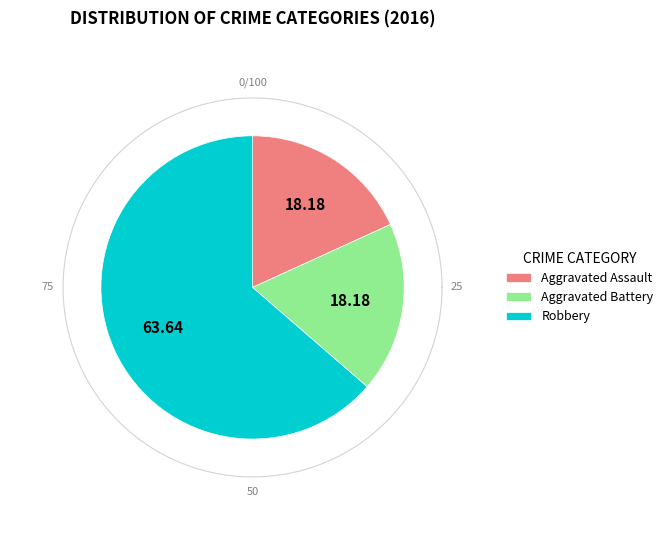

What percentage do Aggravated Battery and Aggravated Assault together represent?

36.4%